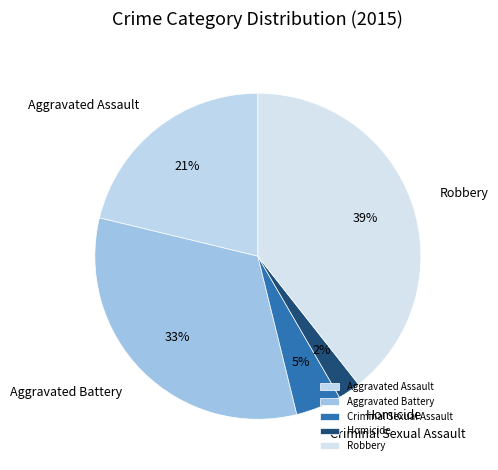

To the nearest percent, what is the average slice percentage?

20%